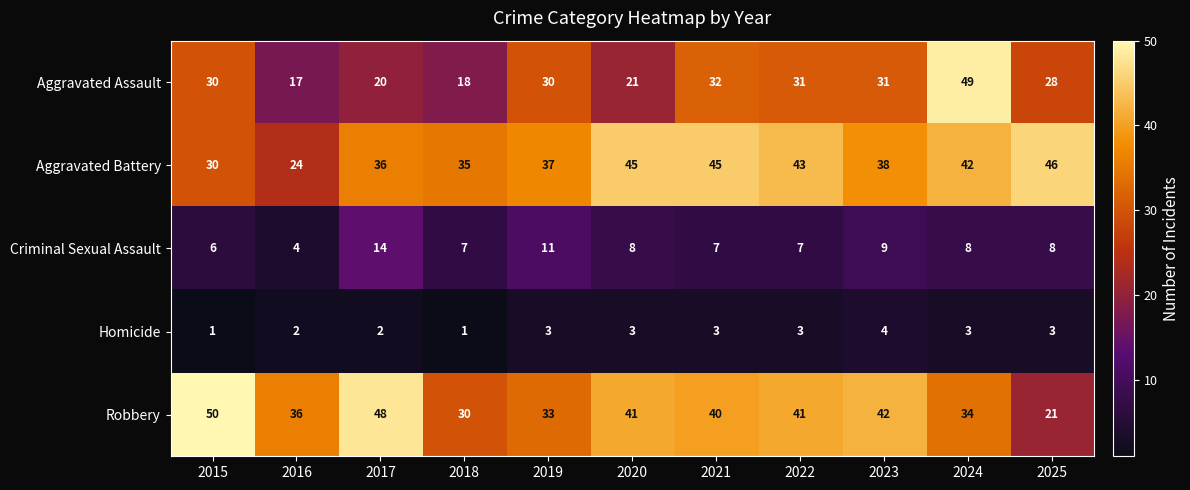

What is the sum of the Aggravated Assault values at 2019 and 2023?

61